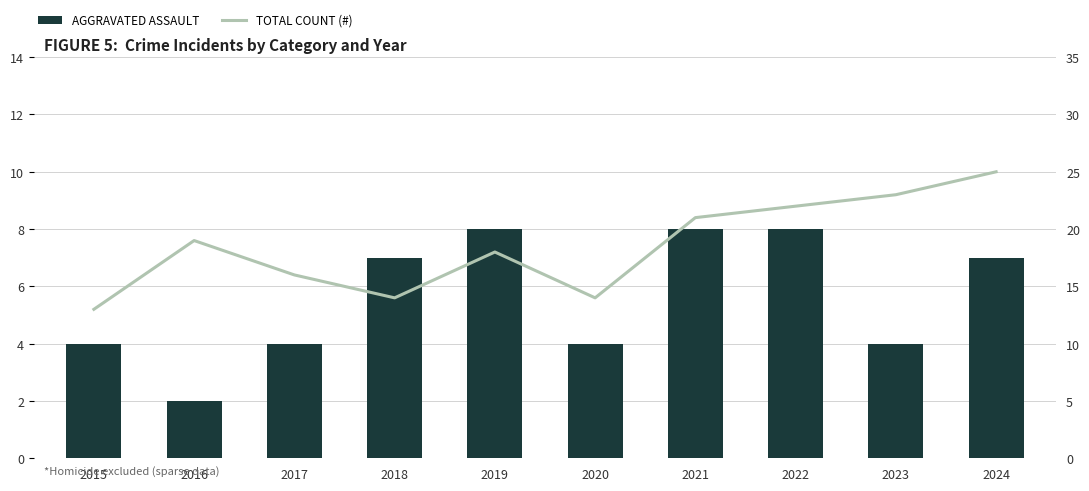

How many data points in AGGRAVATED ASSAULT are above 7?

3